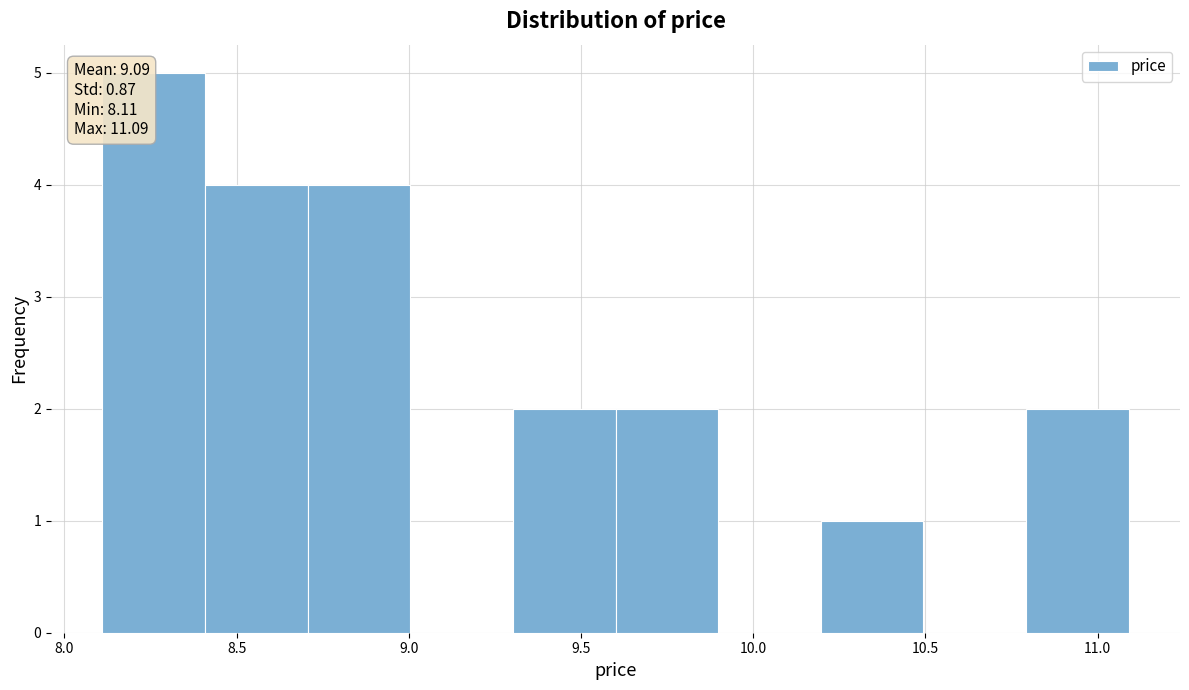

Which range on the x-axis has the tallest bar?

8.1 to 8.4